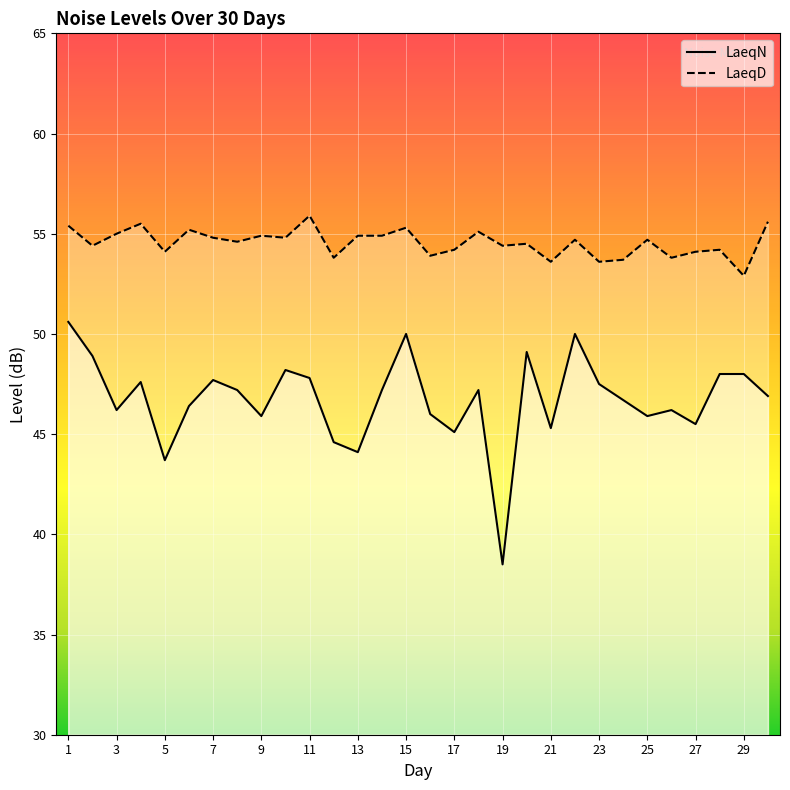

Between 14 and 19, which is larger?

14